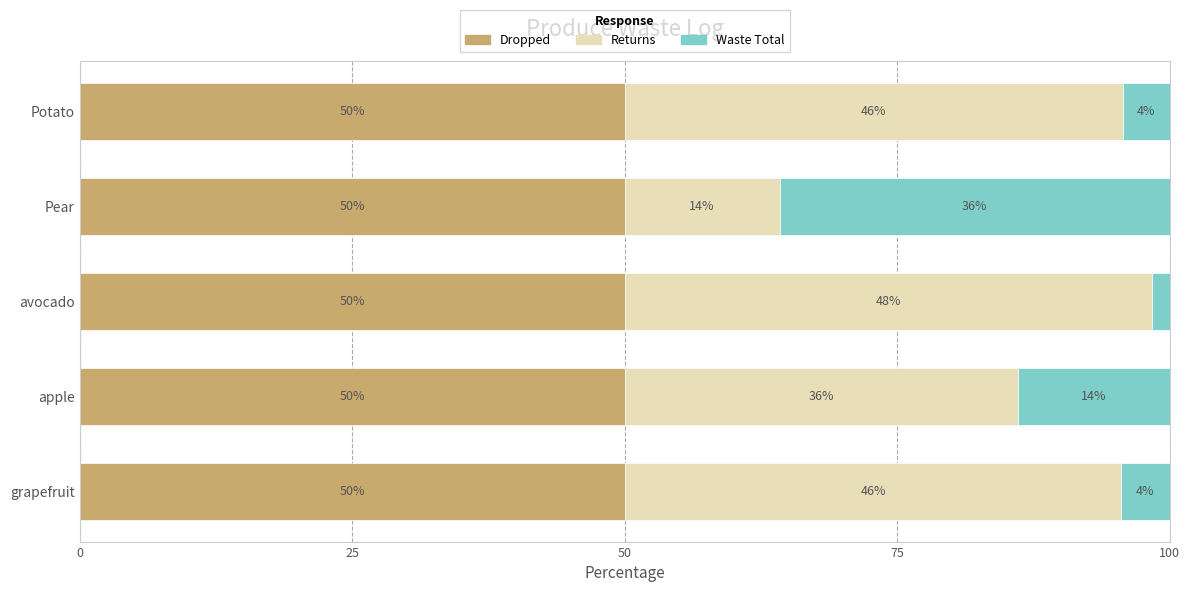

What value does the Dropped series have at Pear?

50.0